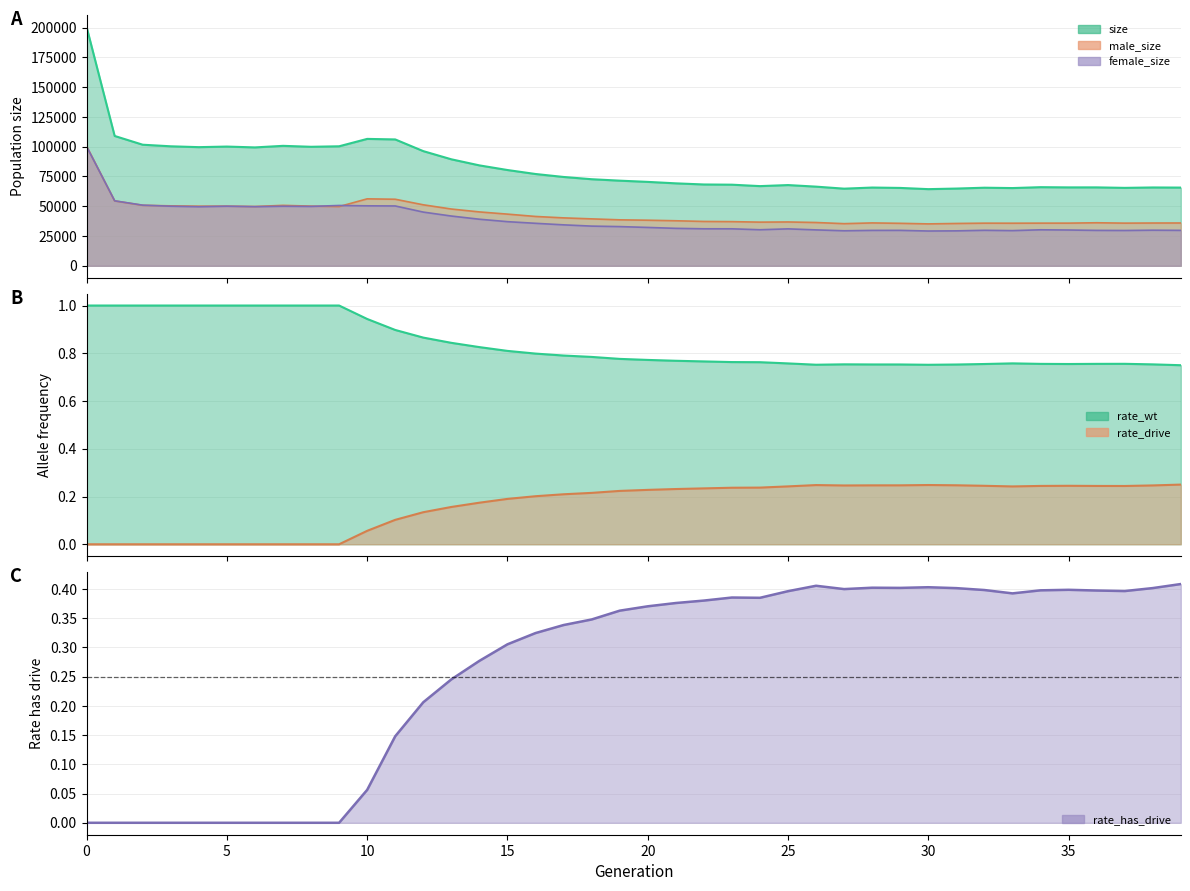

What is the spread (max minus min) of values at 8?

99894.0